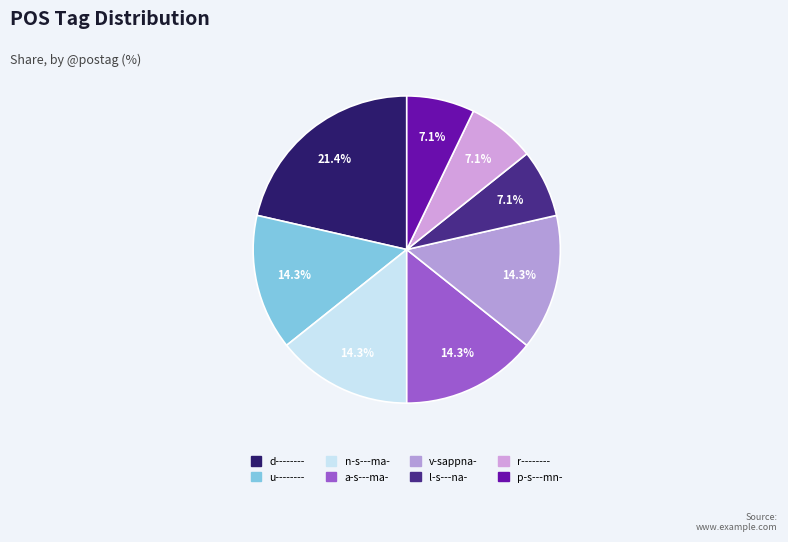

To the nearest percent, what percentage of the pie is u--------?

14%